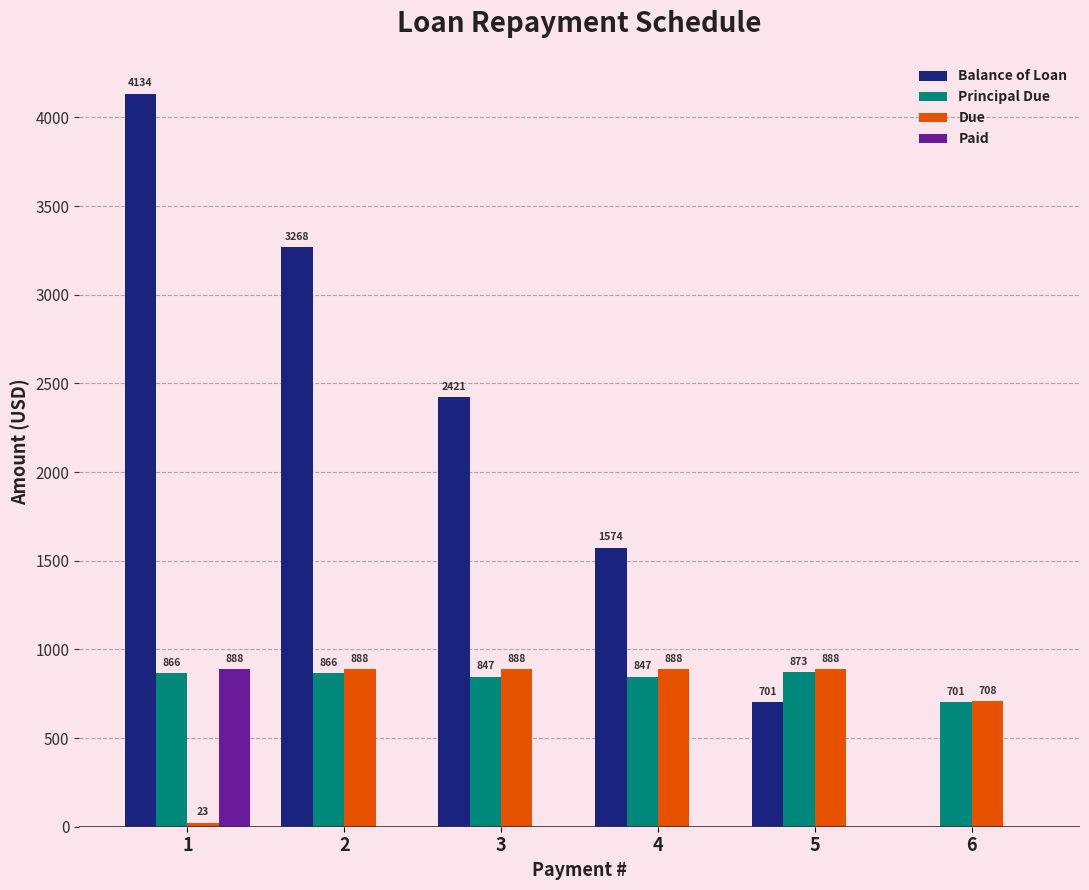

The value of Balance of Loan at 2 is 3268.3. True or false?

True